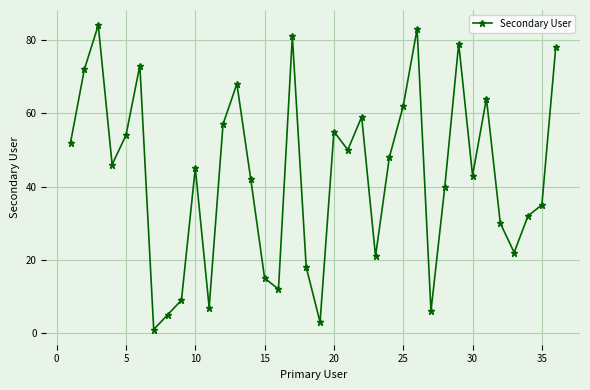

What is the greatest value displayed?

84